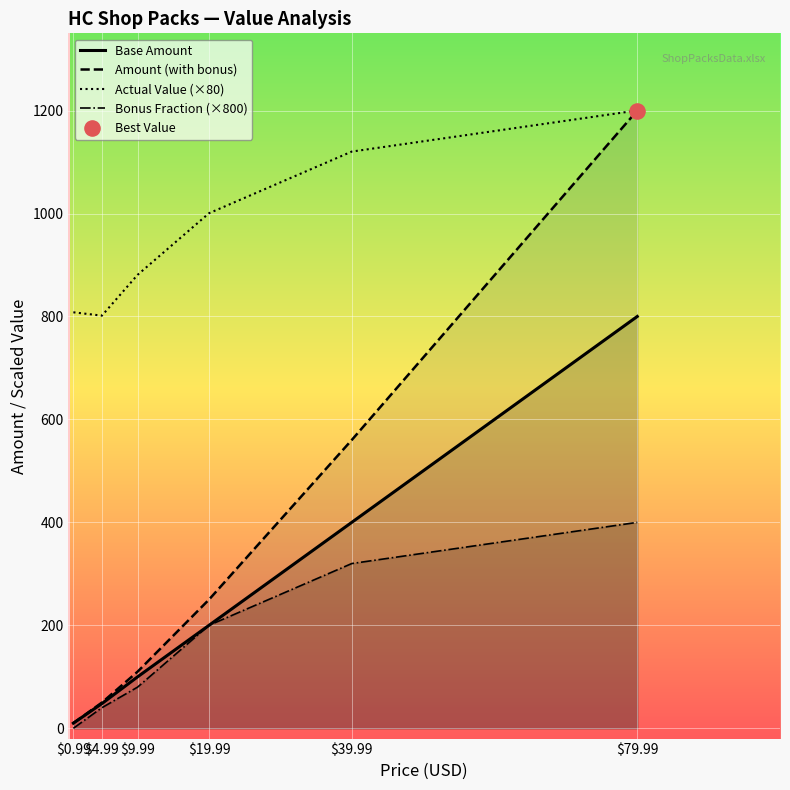

At which category is the sum across all series the highest?

$79.99